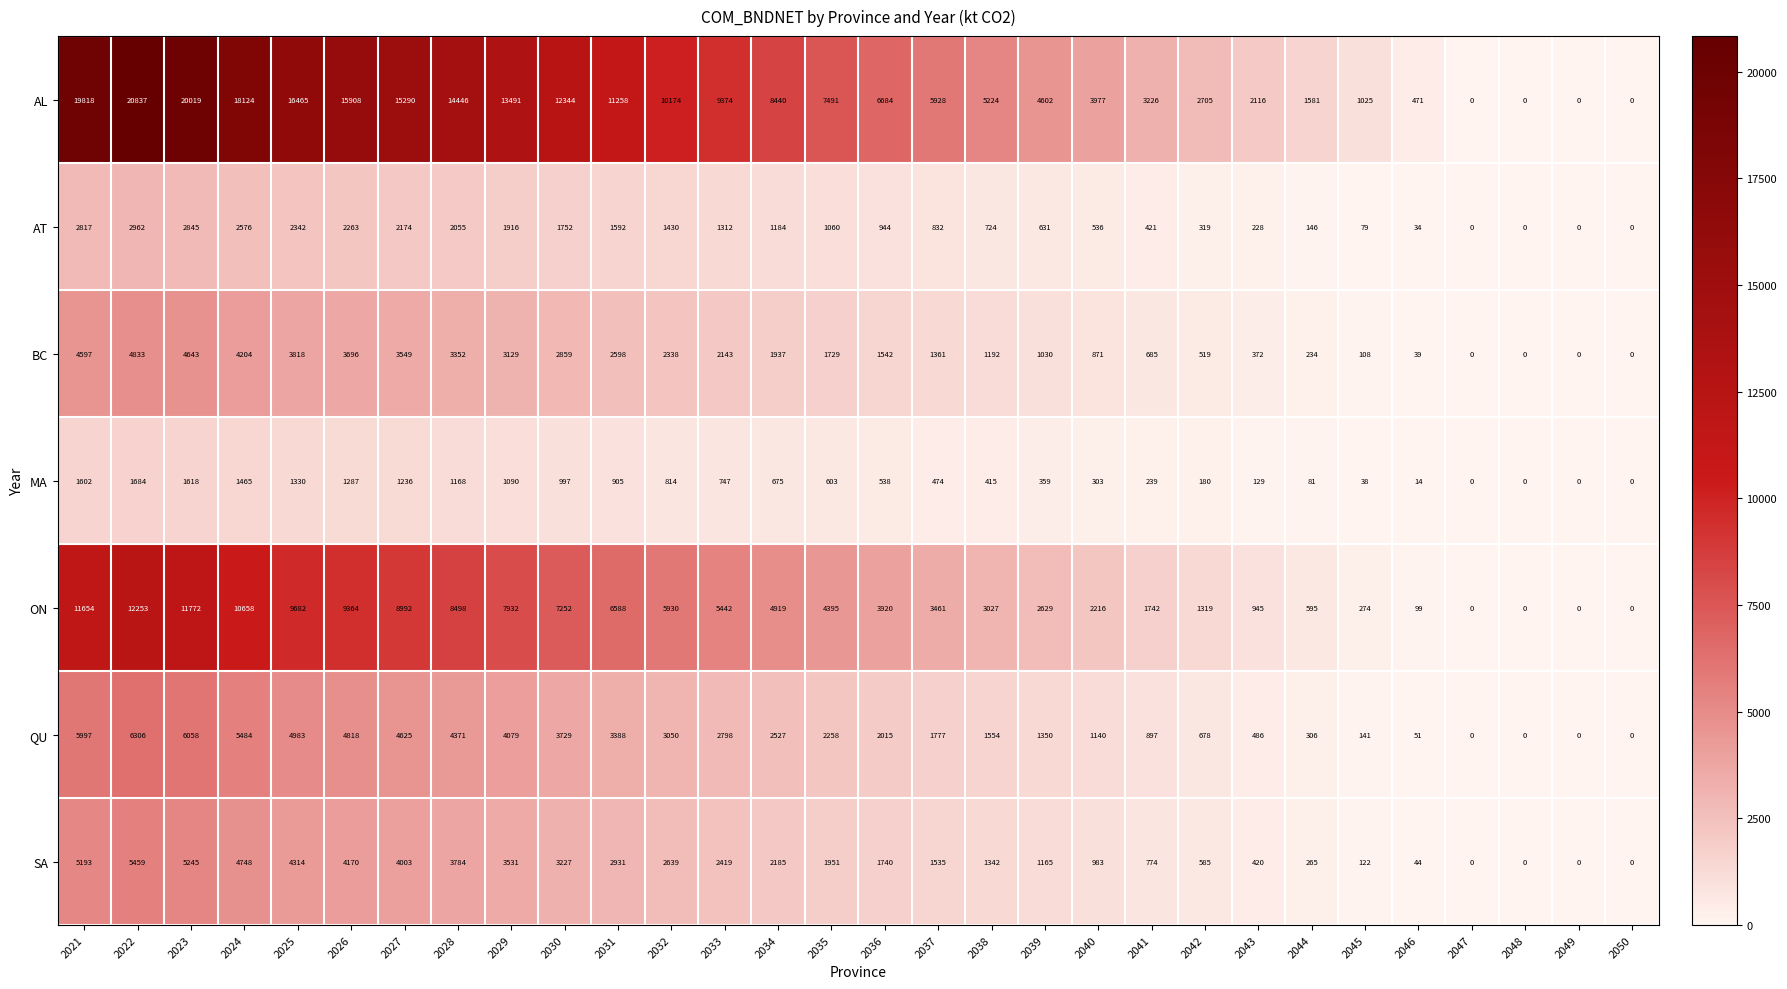

Rank the series by their maximum value, from highest to lowest.

AL, ON, QU, SA, BC, AT, MA